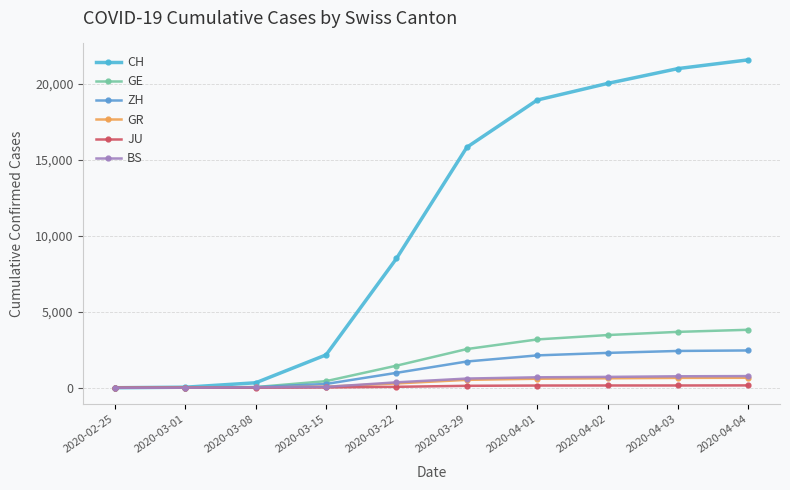

What is the maximum value for JU?

154